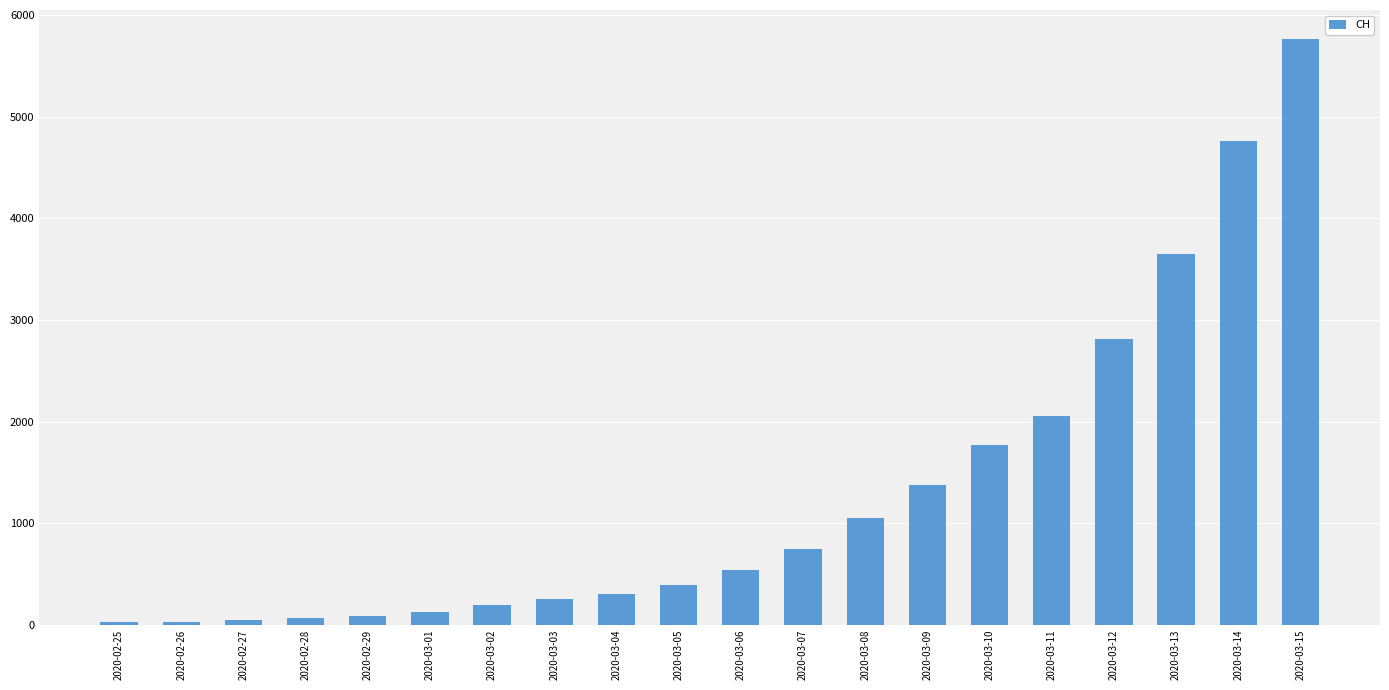

What is the difference between the values at 2020-02-28 and 2020-03-05?

330